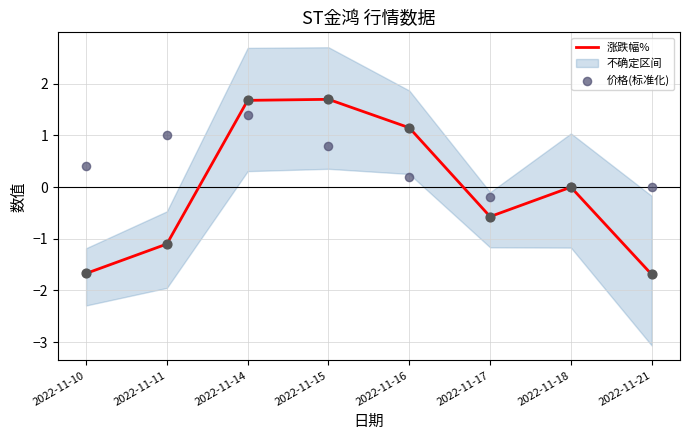

Which series has the largest total across all categories?

价格(标准化)